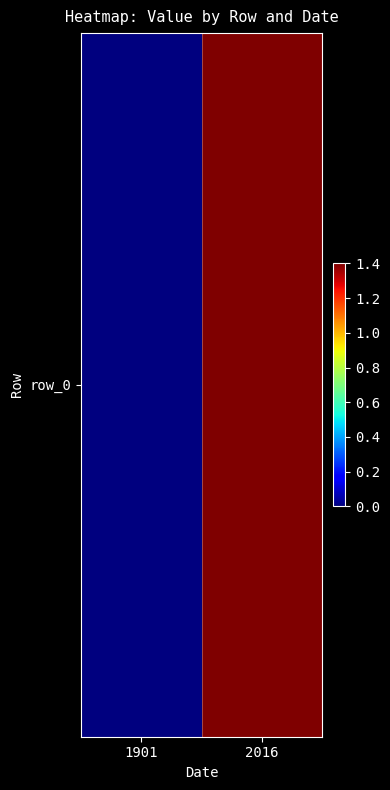

Which label corresponds to the smallest value in the chart?

1901